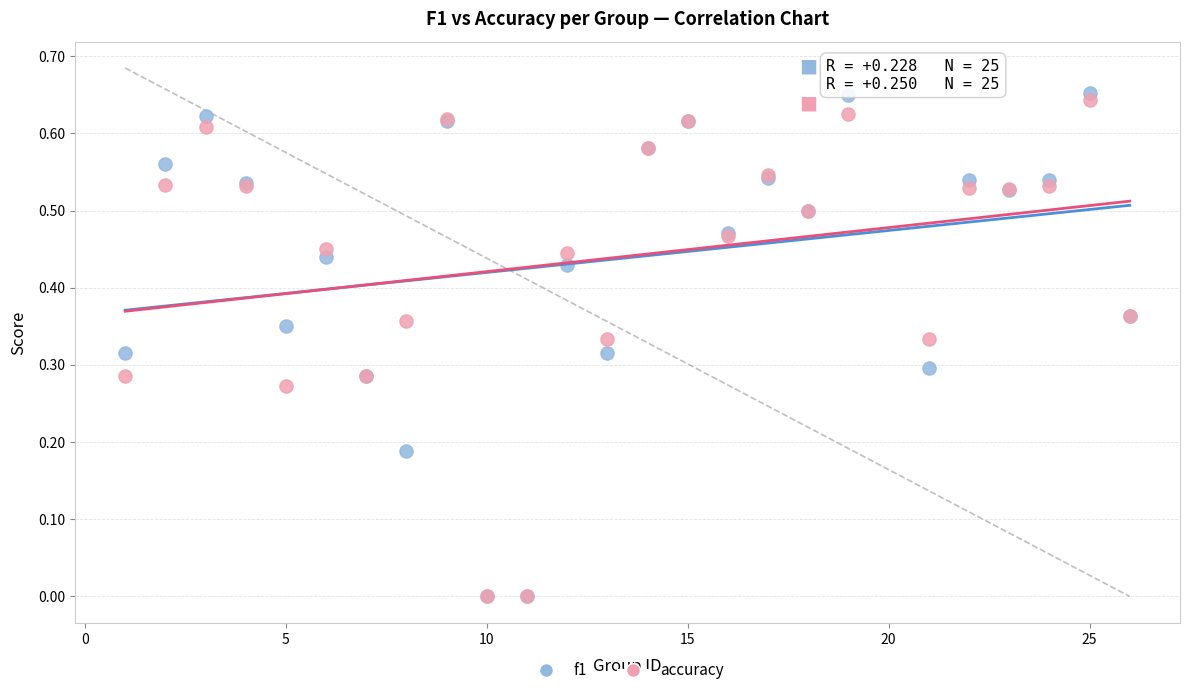

Which series has the largest Y range (max minus min)?

f1